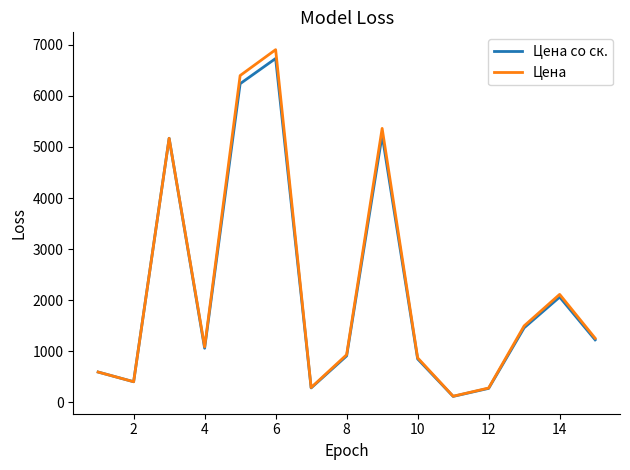

What is the maximum value for Цена?

6906.0